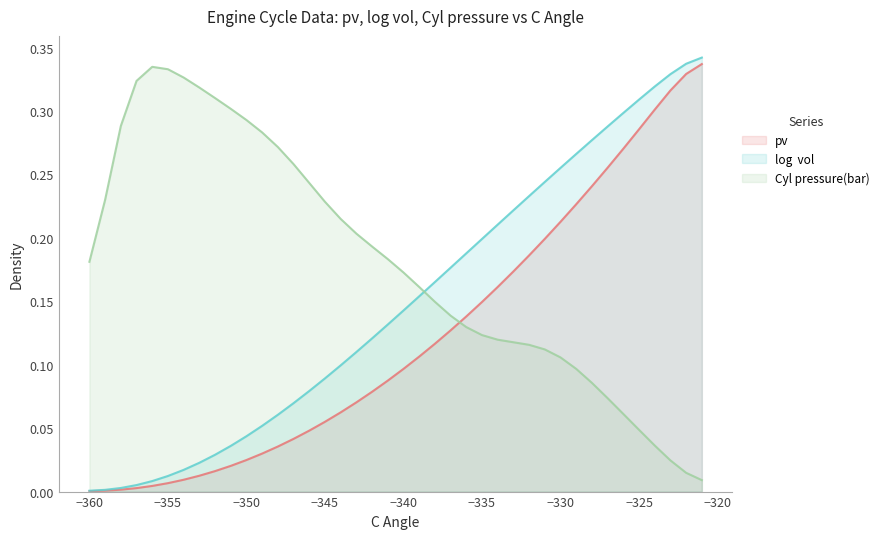

Count the number of data series in this chart.

3